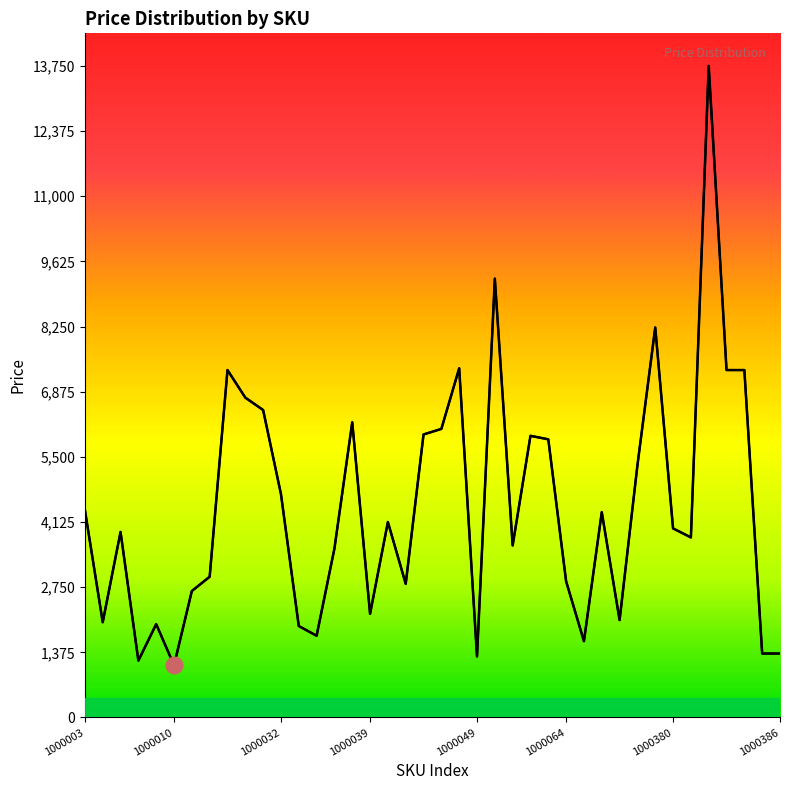

How many lines are shown in the chart?

1